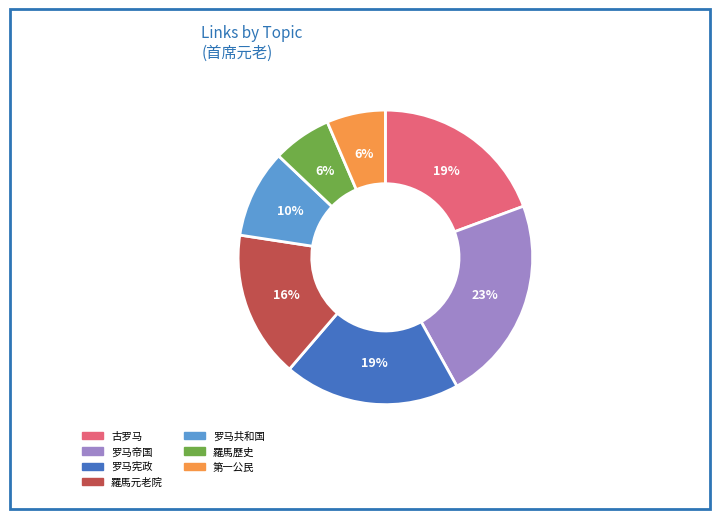

Is the sum of 罗马宪政 and 罗马帝国 greater than half?

No